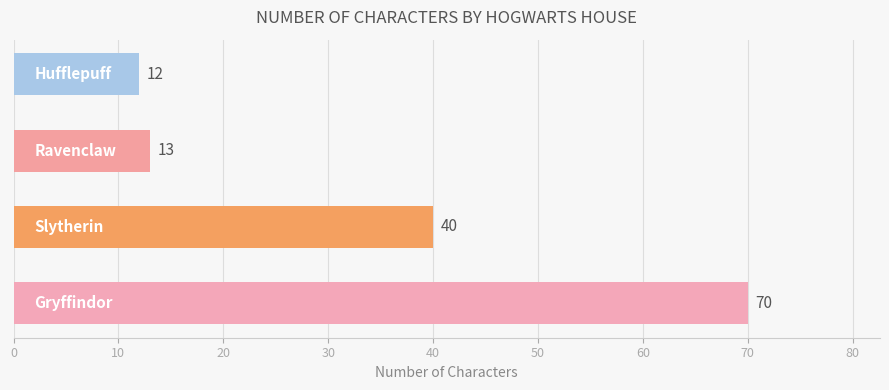

How many bars are there in total?

4